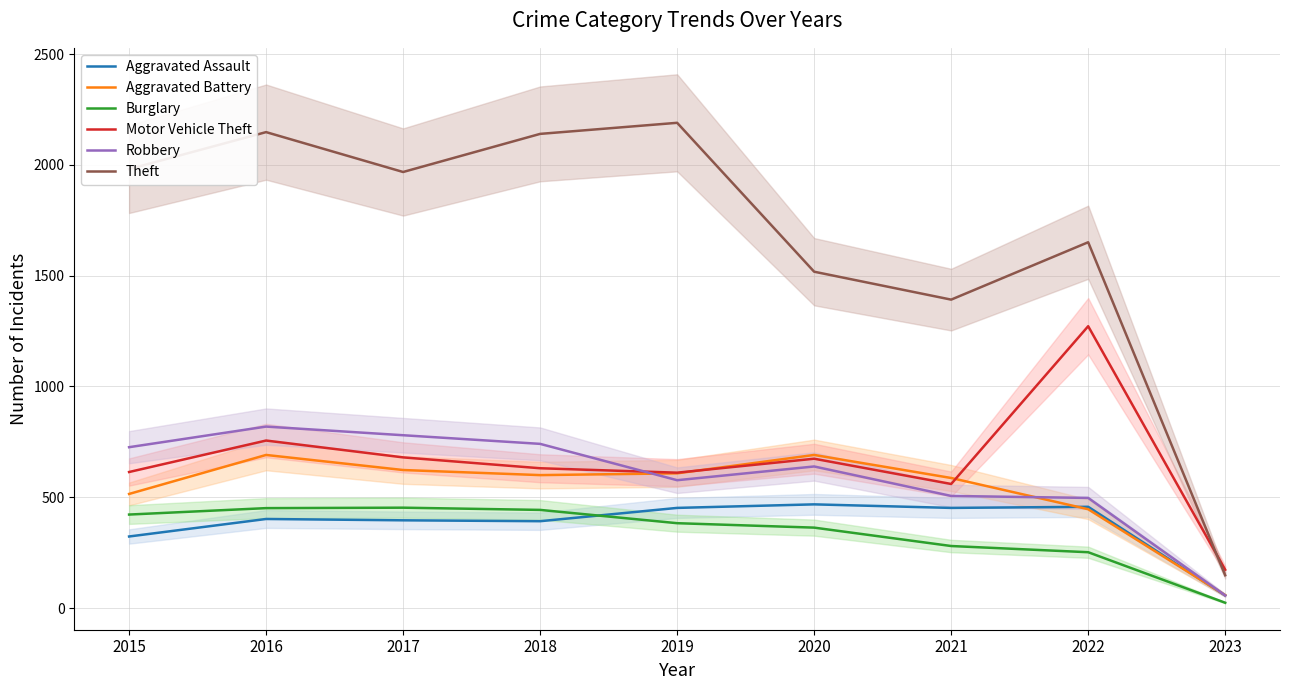

Where is the first local maximum for Robbery?

2016